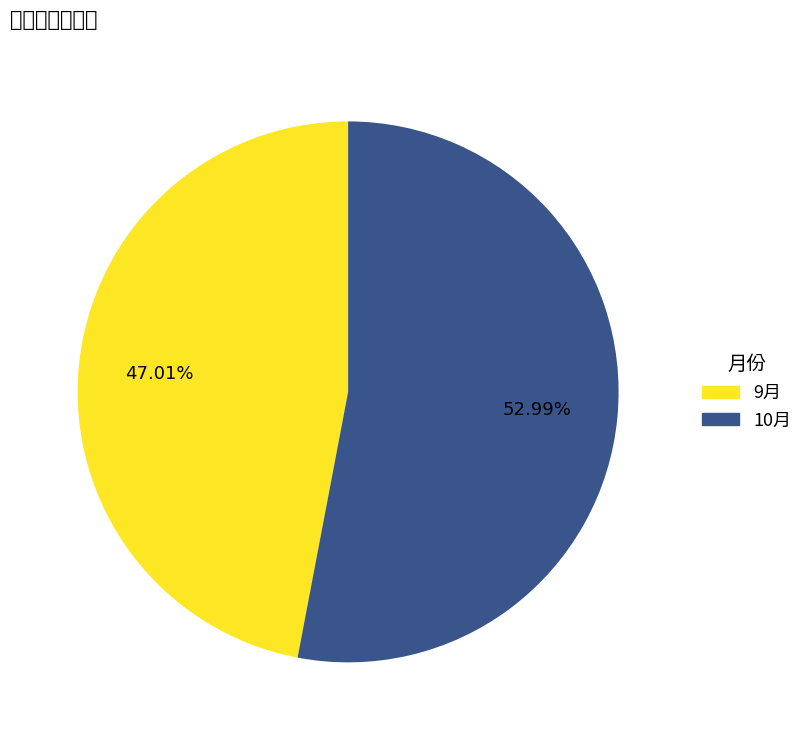

How many segments does this pie chart have?

2